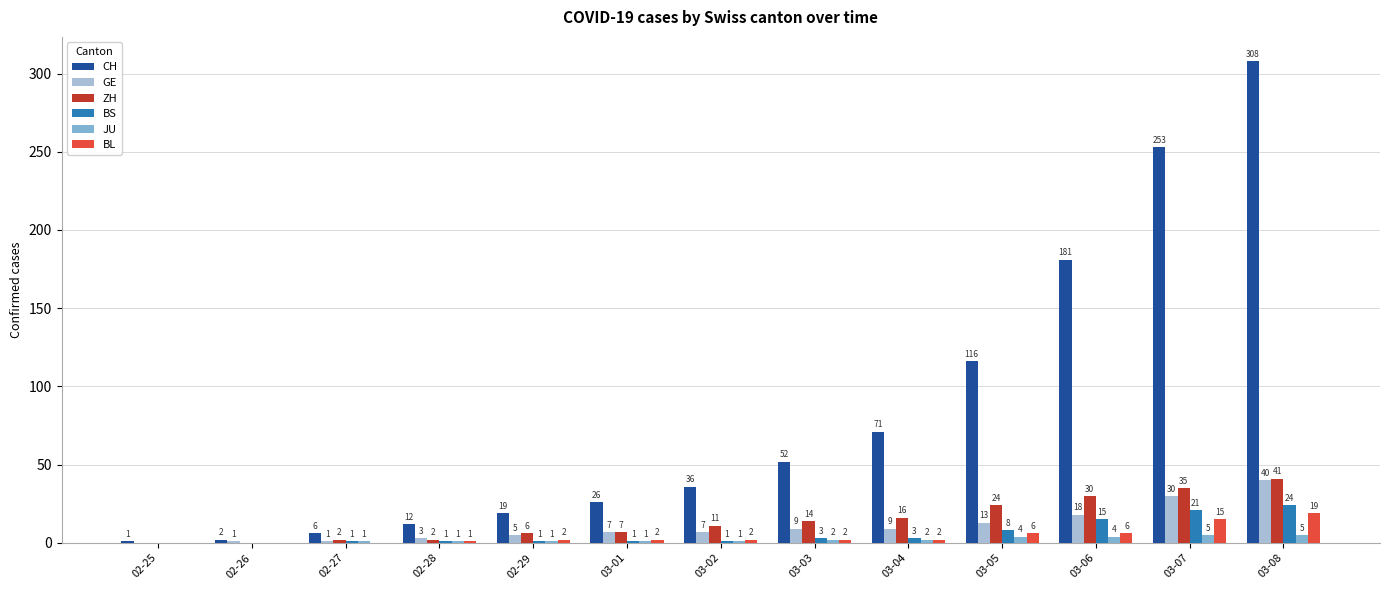

At which label is GE closest to 20?

03-06